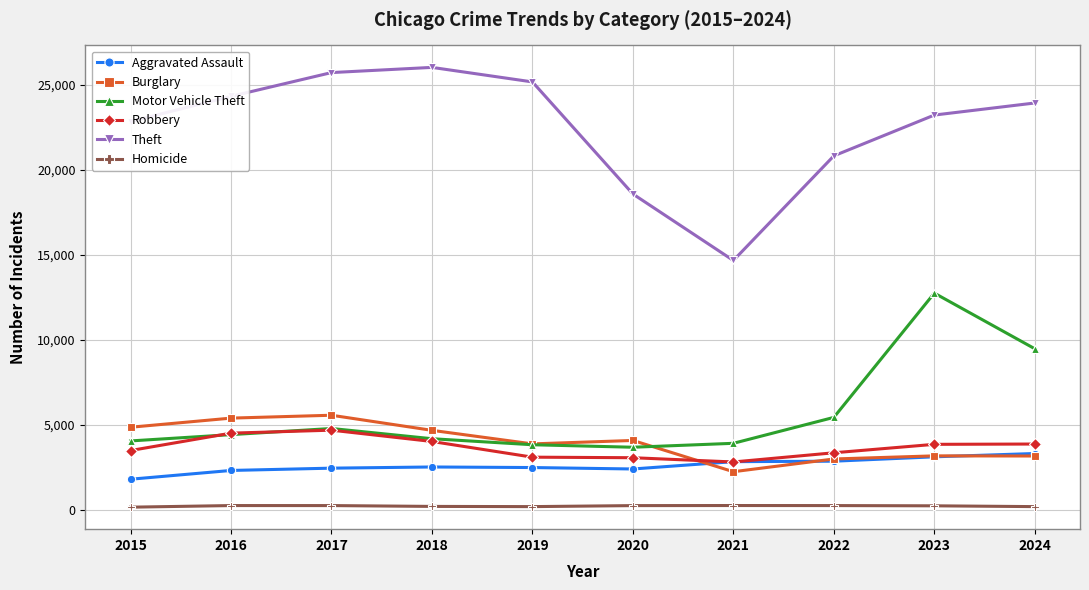

True or false: Theft and Homicide intersect in this chart.

False